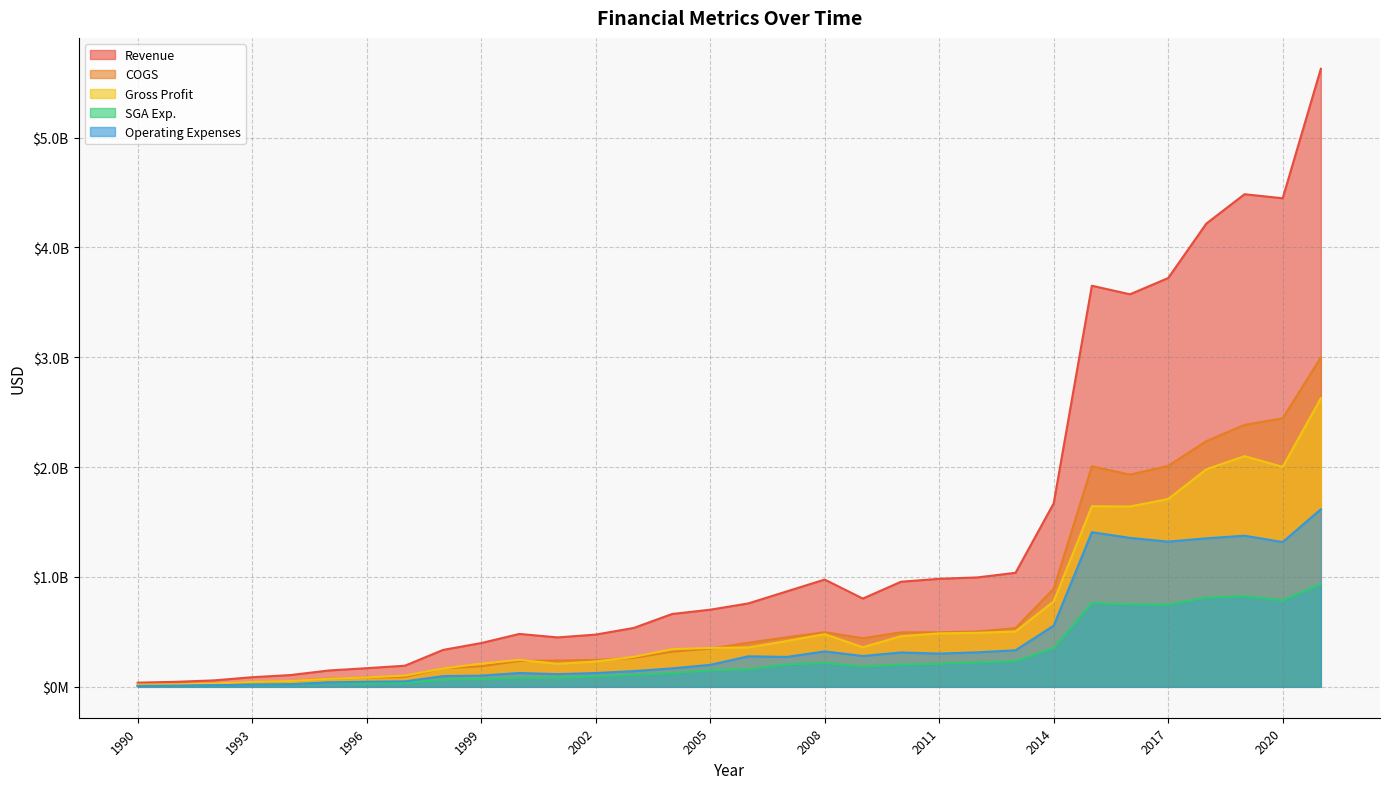

True or false: Operating Expenses has more than 0 points higher than both neighbors.

True